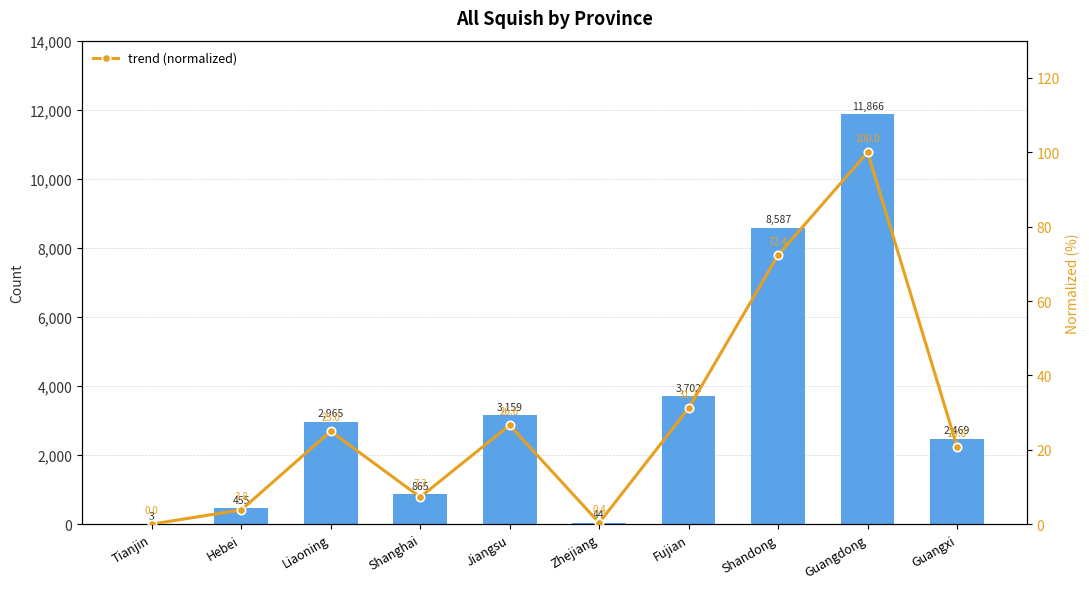

What is the sum of the trend (normalized) values at Hebei and Shandong?

76.2